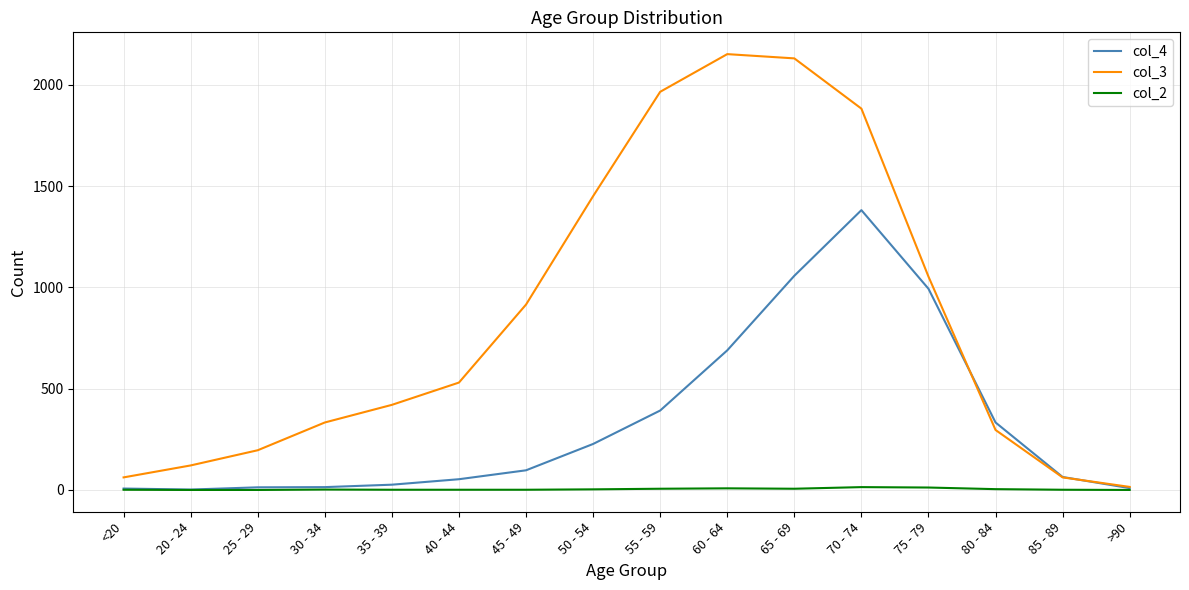

What is the total value across all series at 50 - 54?

1680